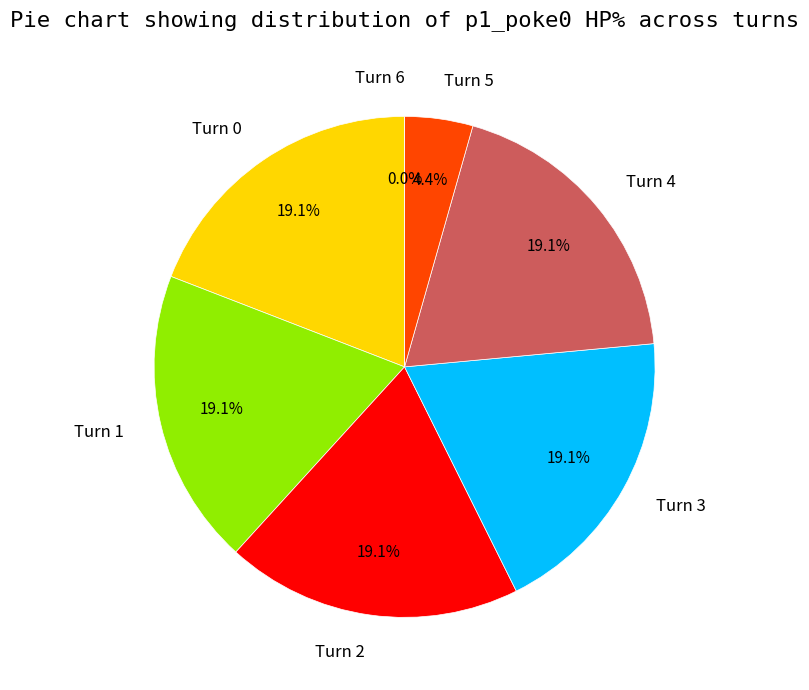

To the nearest percent, what is the average slice percentage?

14%